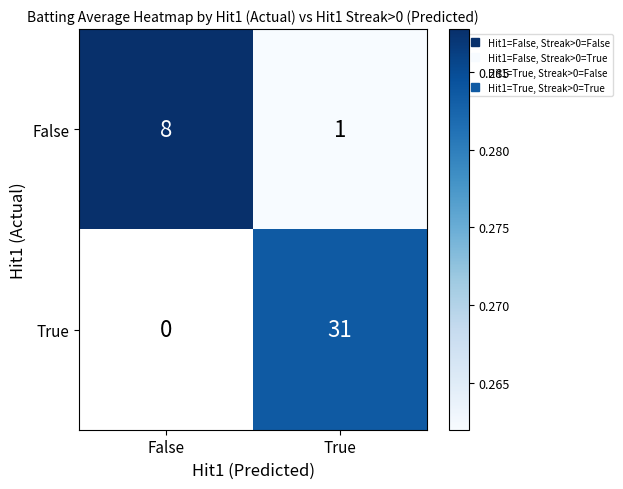

At True, list the series in order from smallest to largest.

False, True